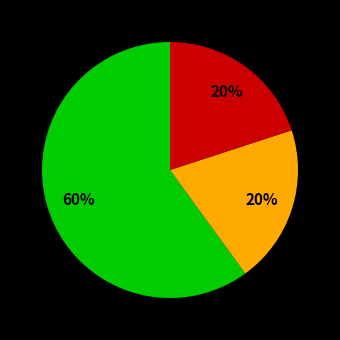

To the nearest percent, what is the average slice percentage?

33%